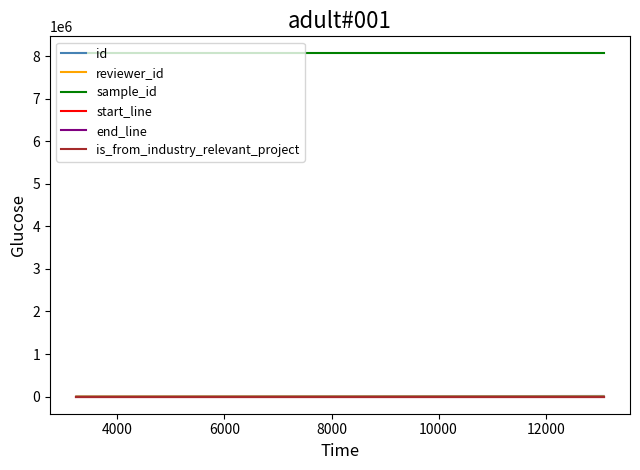

True or false: sample_id and id intersect in this chart.

False